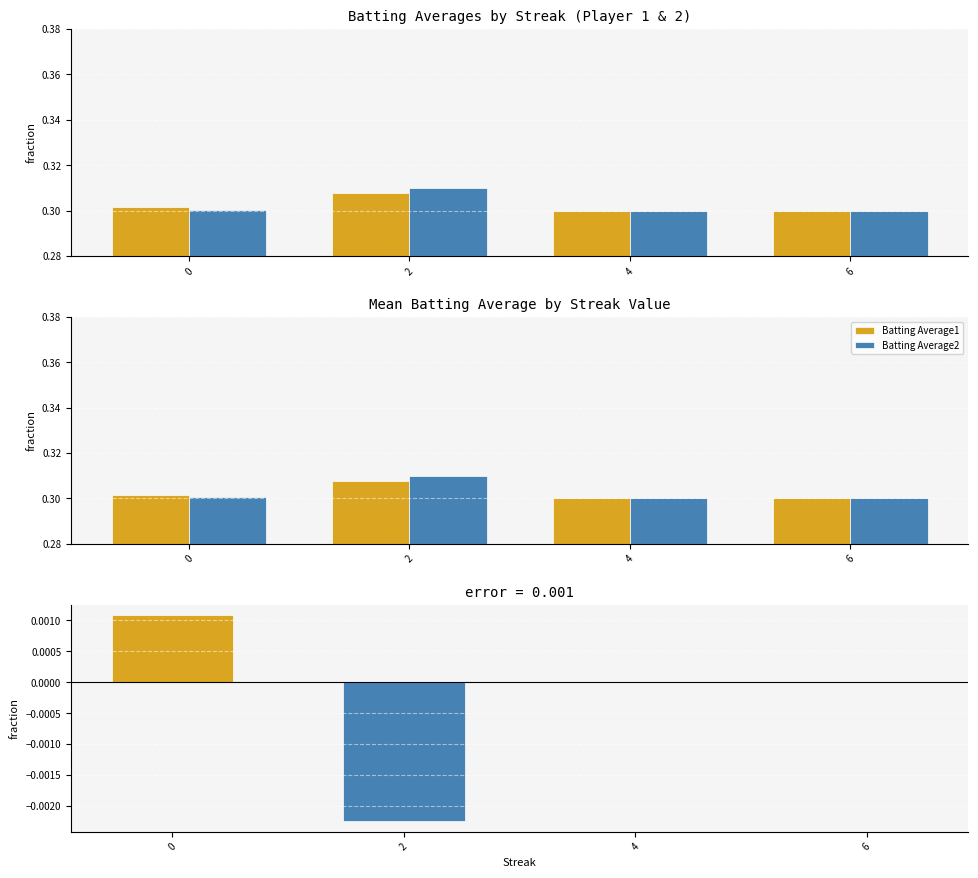

What is the value of the Batting Average2 bar at the 3rd from the left?

0.3